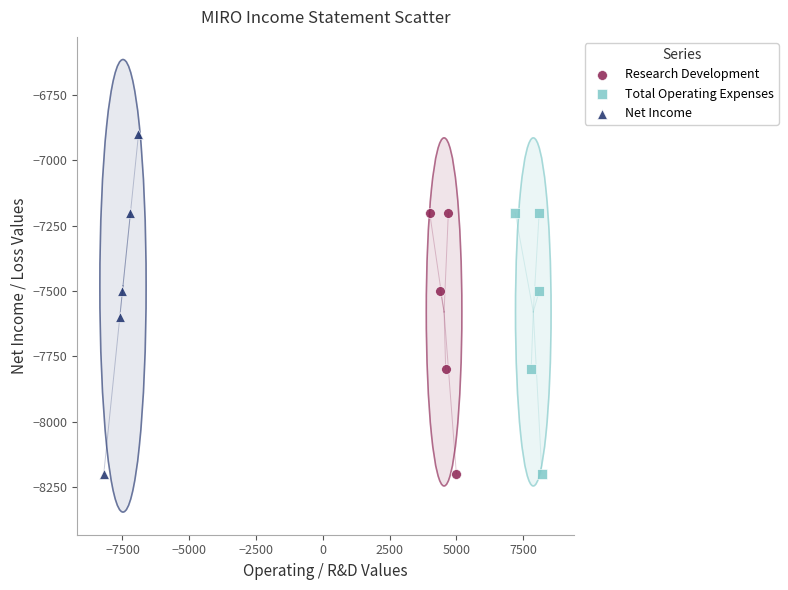

Which series reaches the maximum Y coordinate?

Net Income